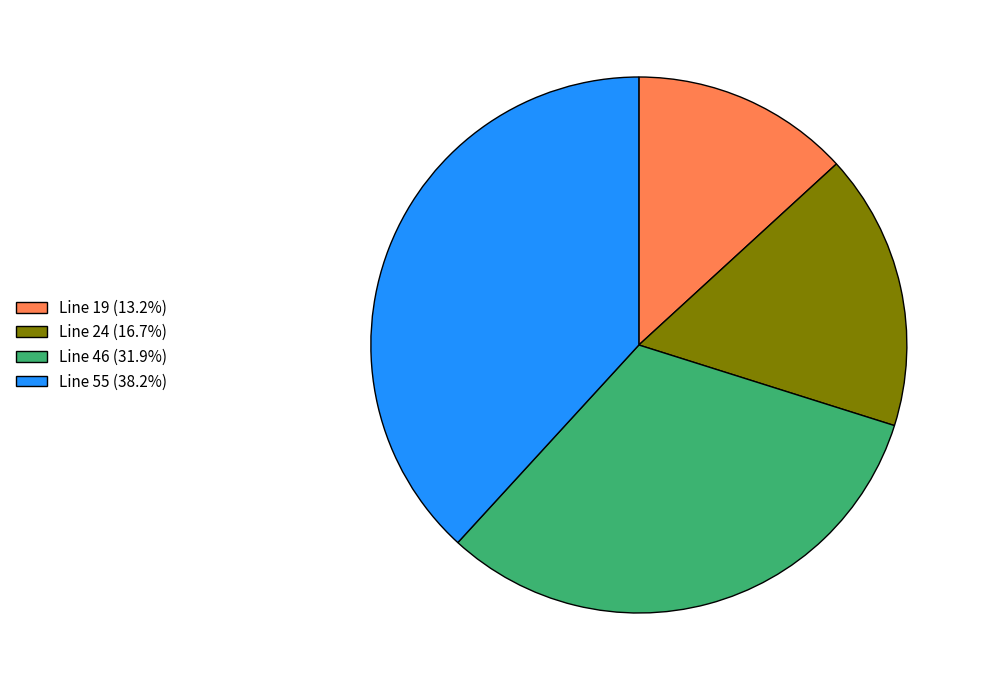

Do Line 24 (16.7%) and Line 19 (13.2%) together represent more than half of the pie?

No